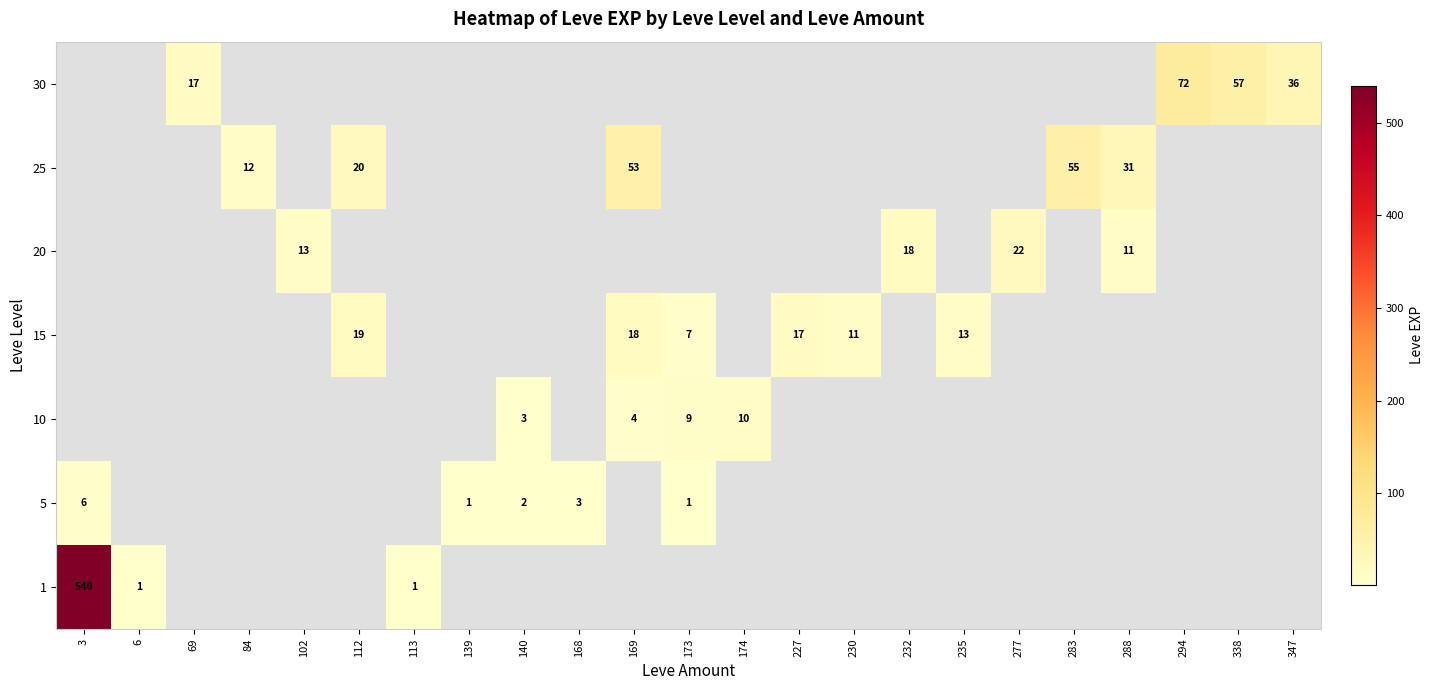

Is it true that 15 equals 23 at 235?

False